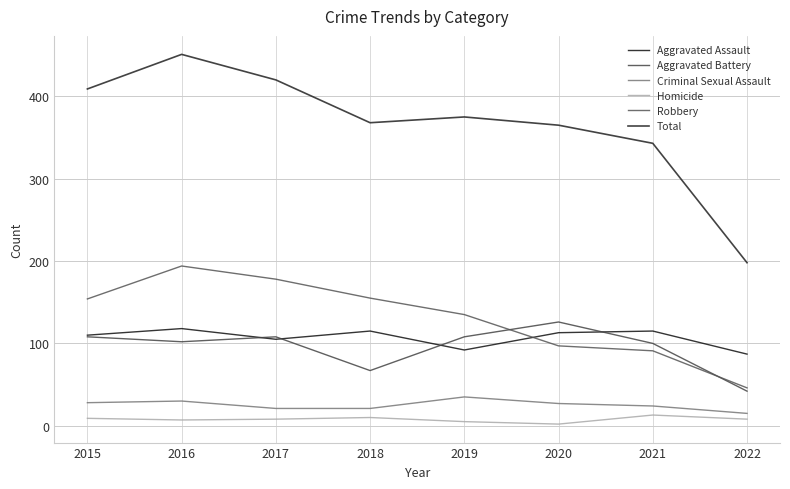

Does the chart have visible grid lines?

Yes